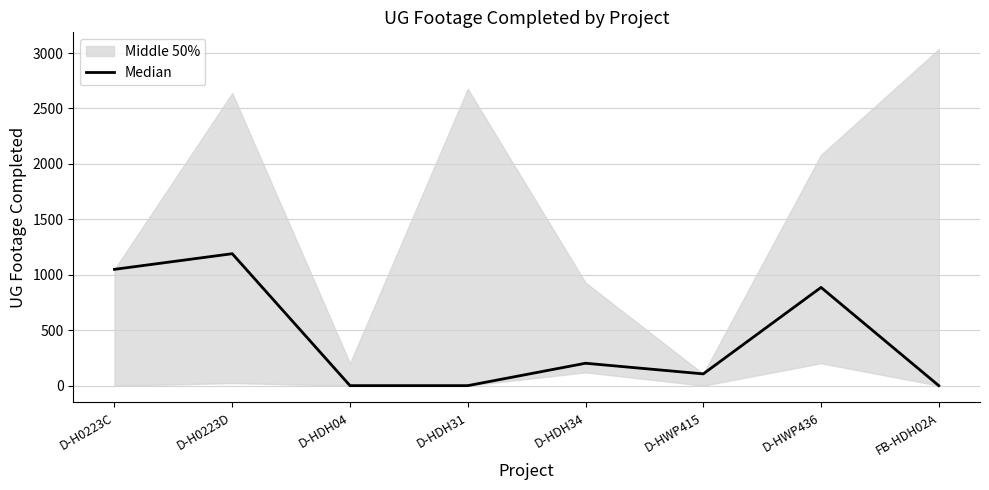

What is the ratio of the value at D-HWP436 to the value at D-HWP415?

8.4